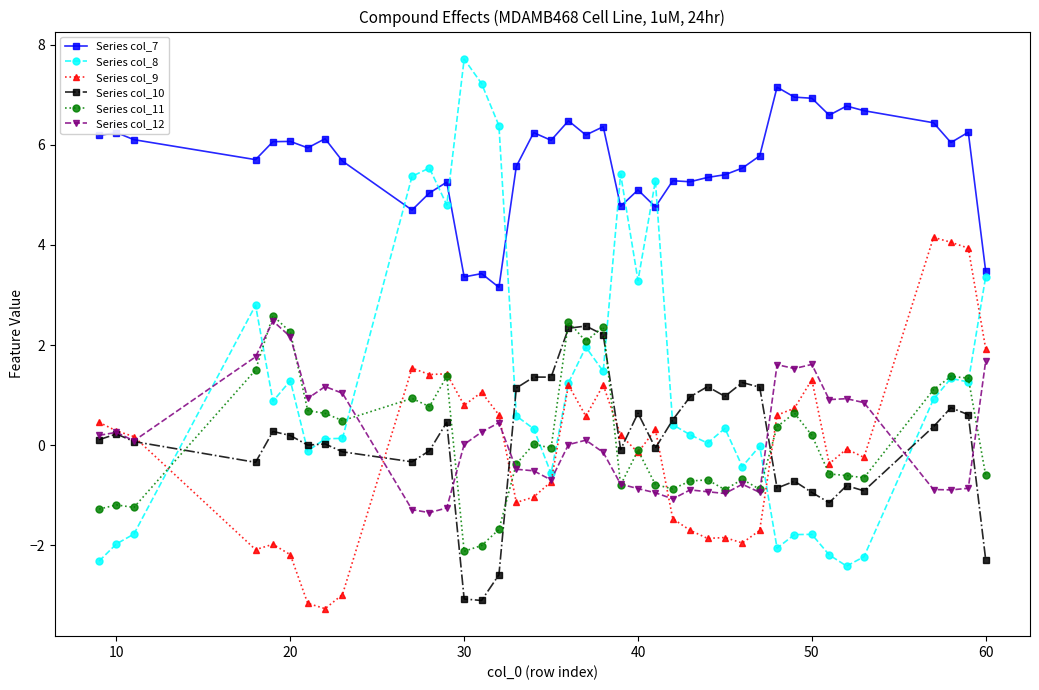

Does the chart have visible grid lines?

No